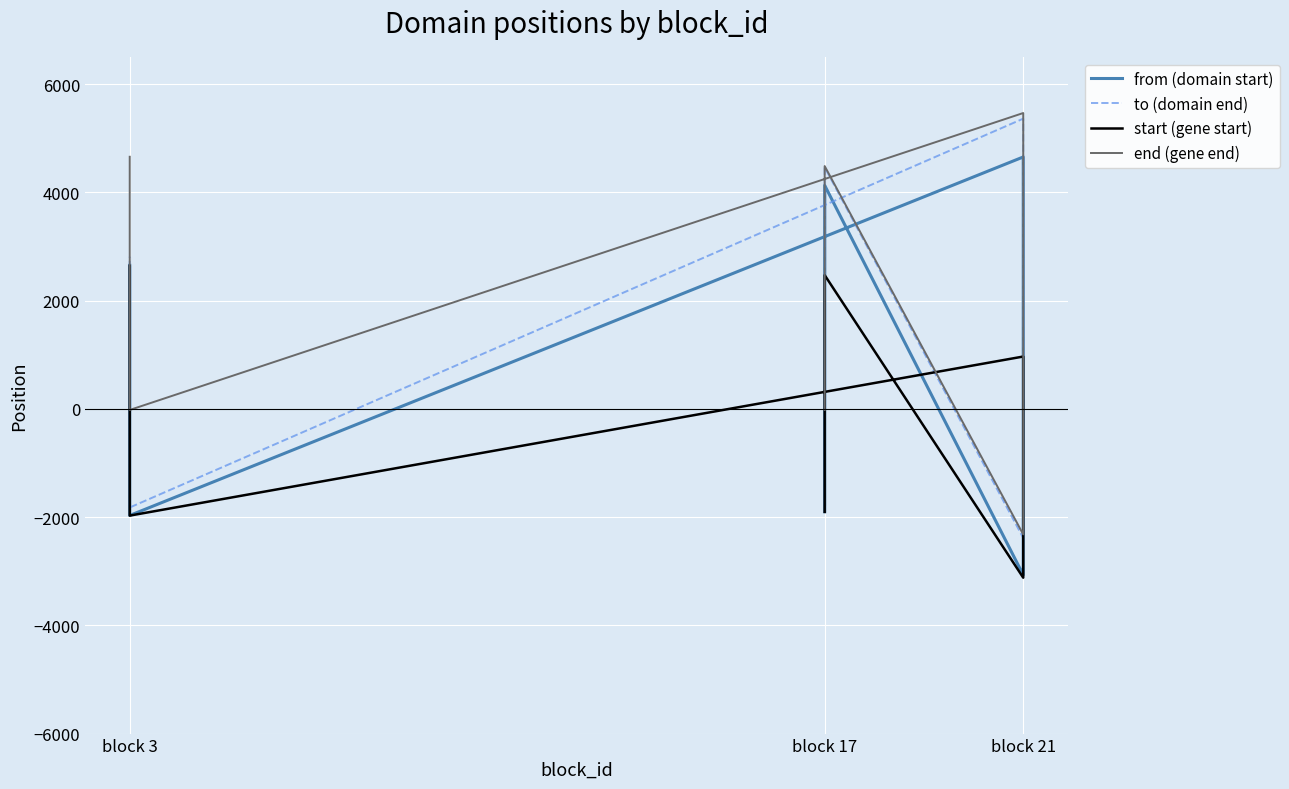

What is the average value of the start (gene start) series?

171